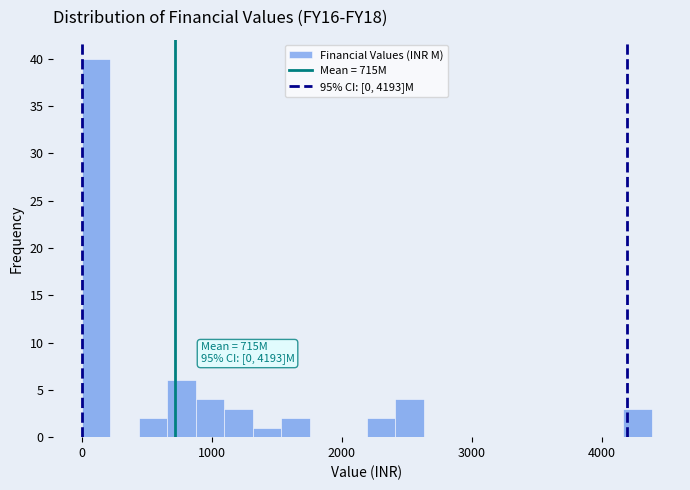

Around what value on the x-axis is the tallest bar? Give the approximate position of its centre, as read against the axis.

100